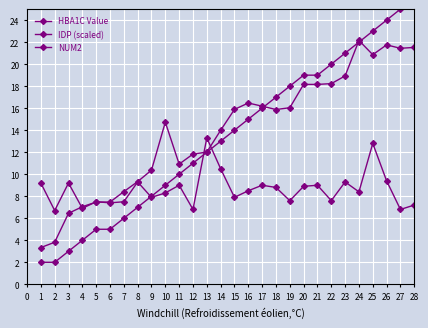

Which series has the largest range (max minus min)?

NUM2